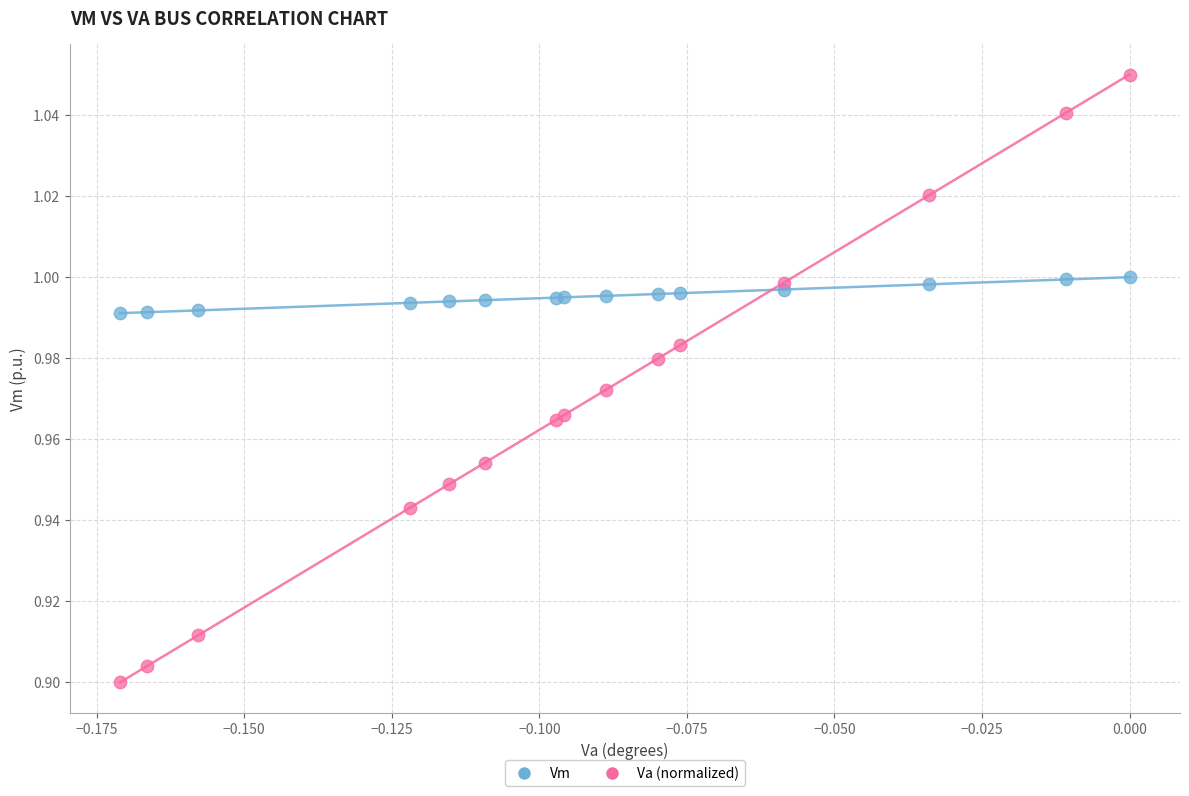

Which series has the largest Y range (max minus min)?

Va (normalized)